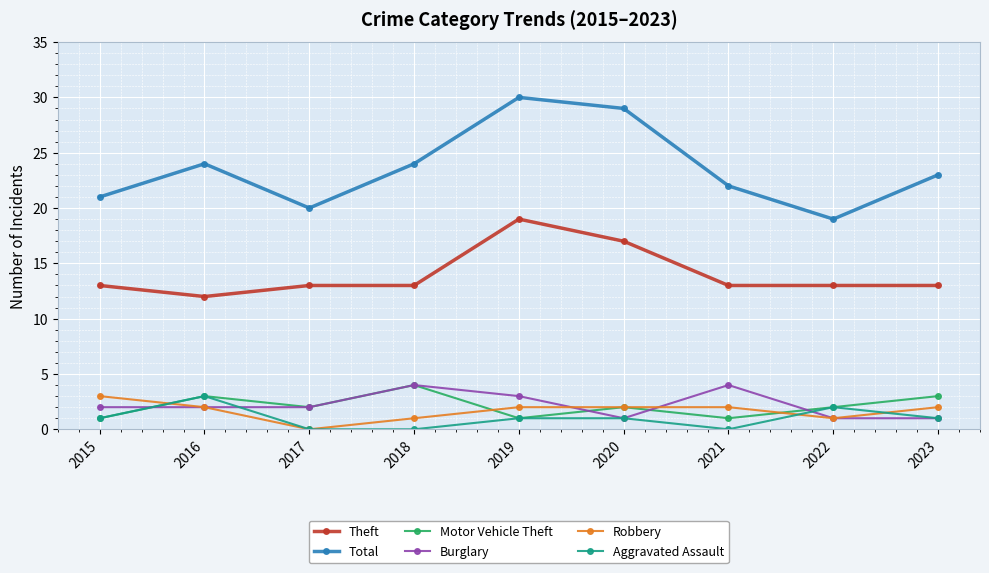

True or false: Total has a value of 19 at 2022.

True